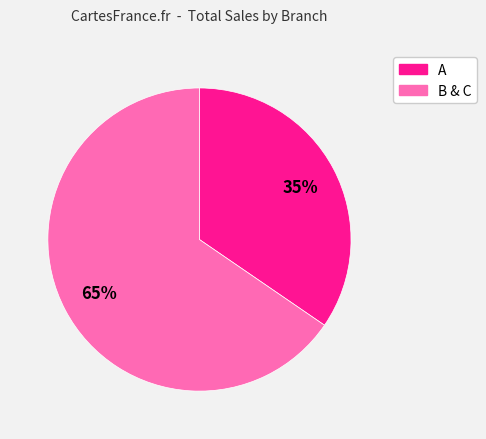

Is there a majority slice in this chart?

Yes